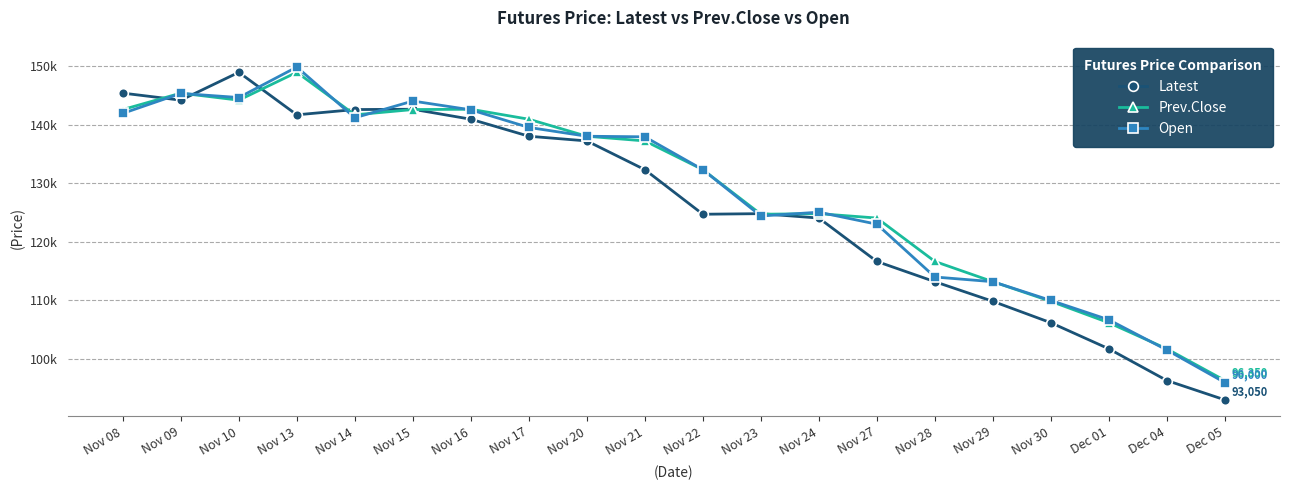

The Prev.Close series shows 145350 at Nov 09. True or false?

True